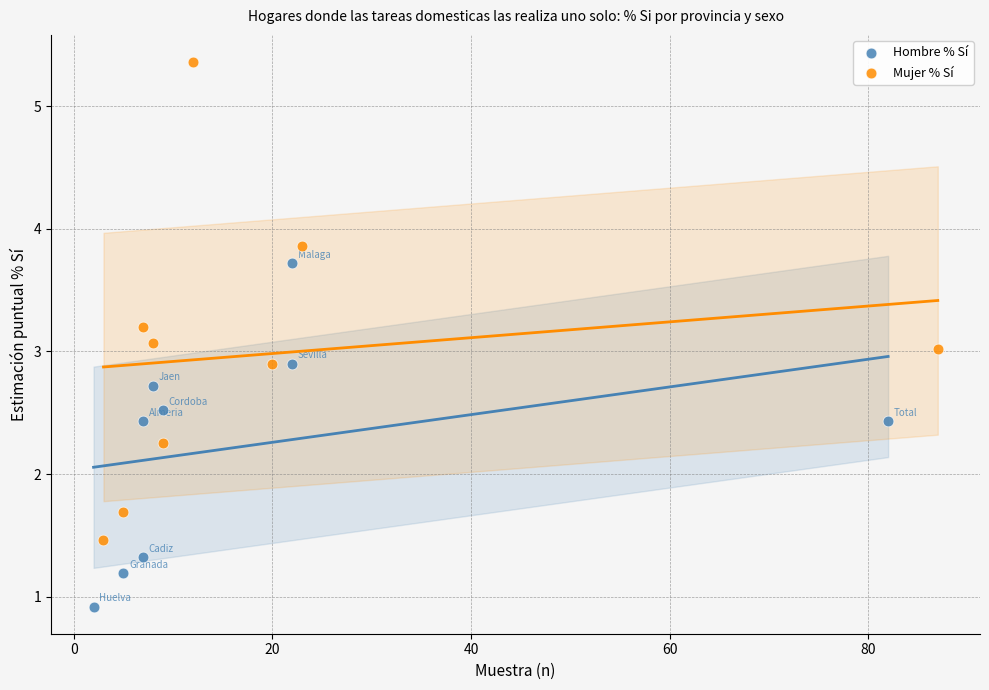

Which series reaches the maximum Y coordinate?

Mujer % Sí